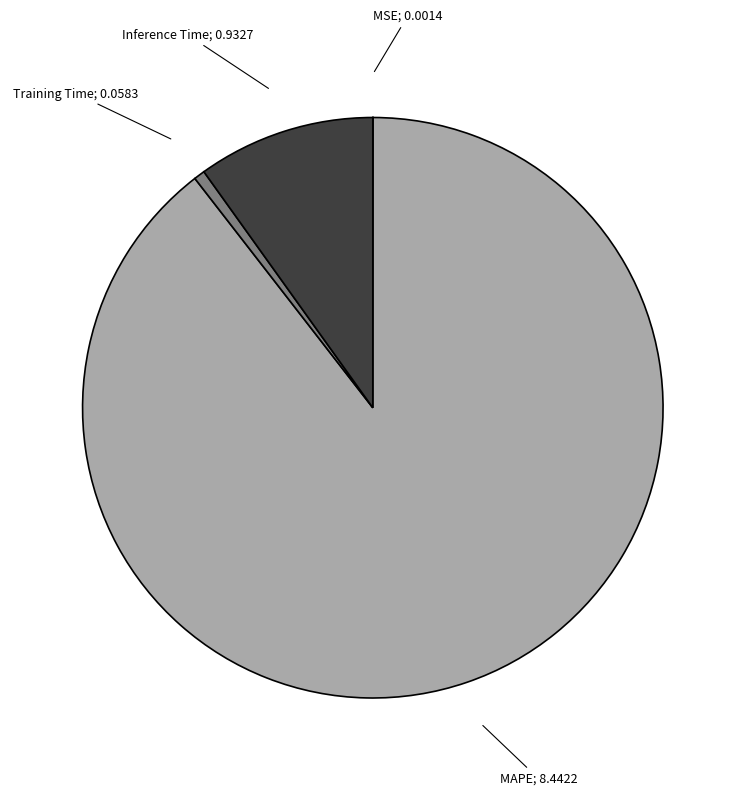

Is there a majority slice in this chart?

Yes